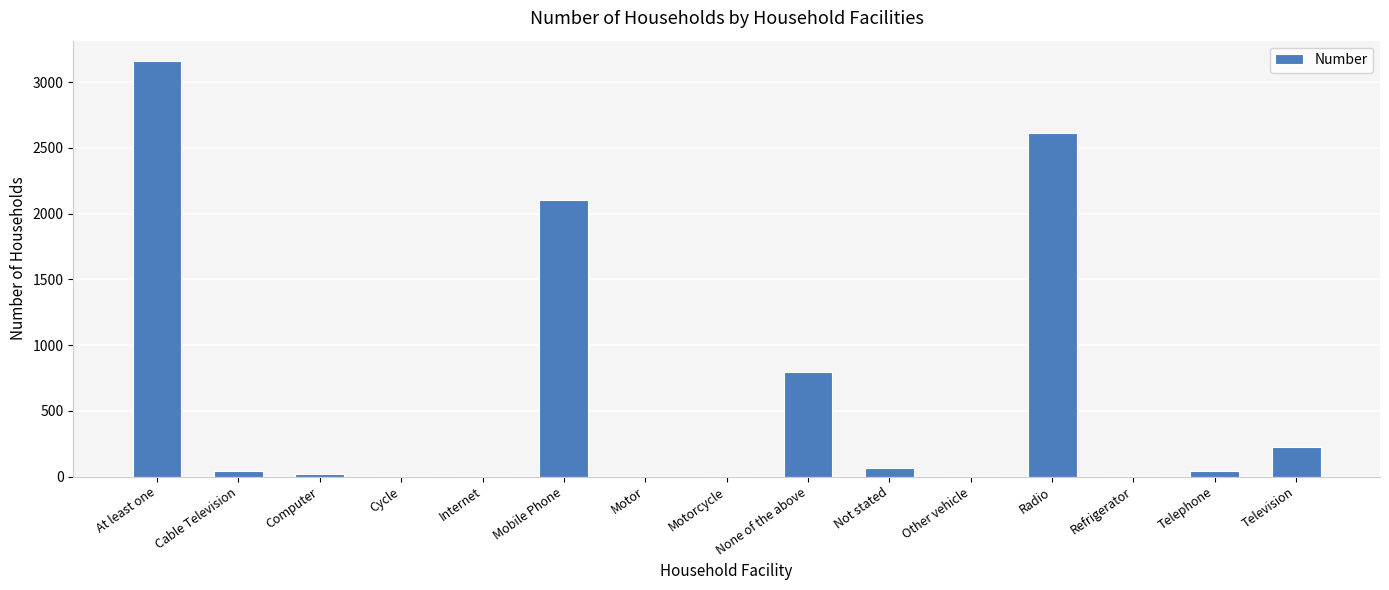

How many distinct data groups are displayed?

1